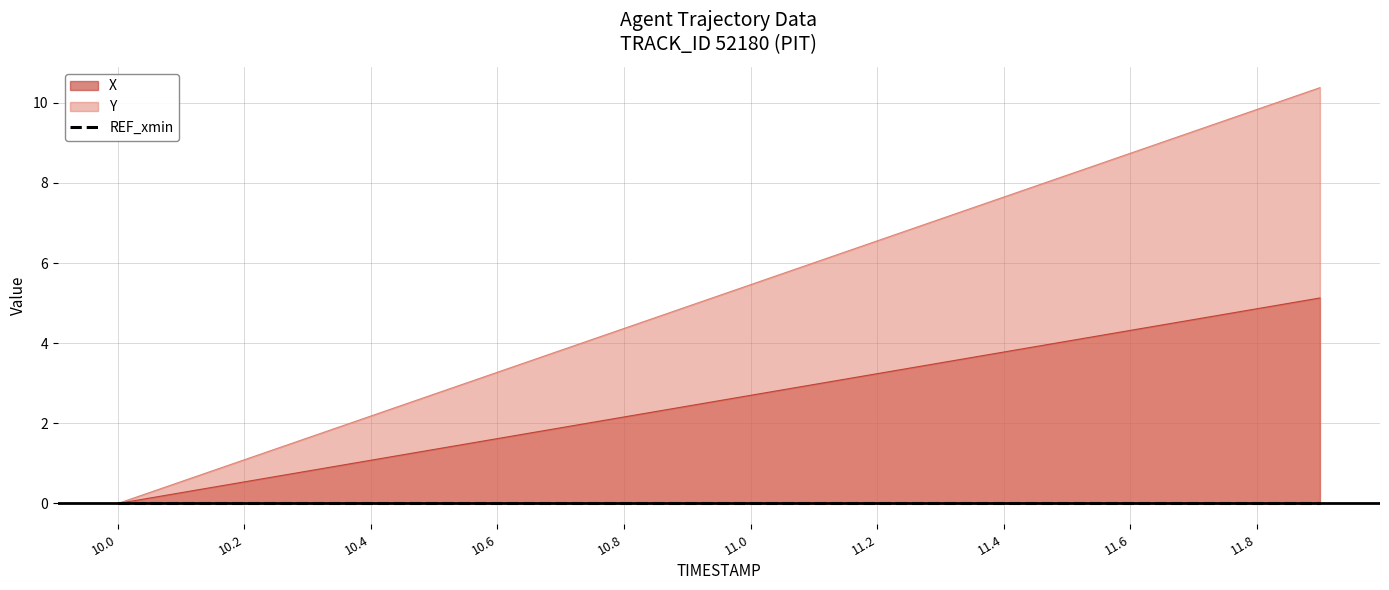

What is the label of the 6th point from the left?

10.5